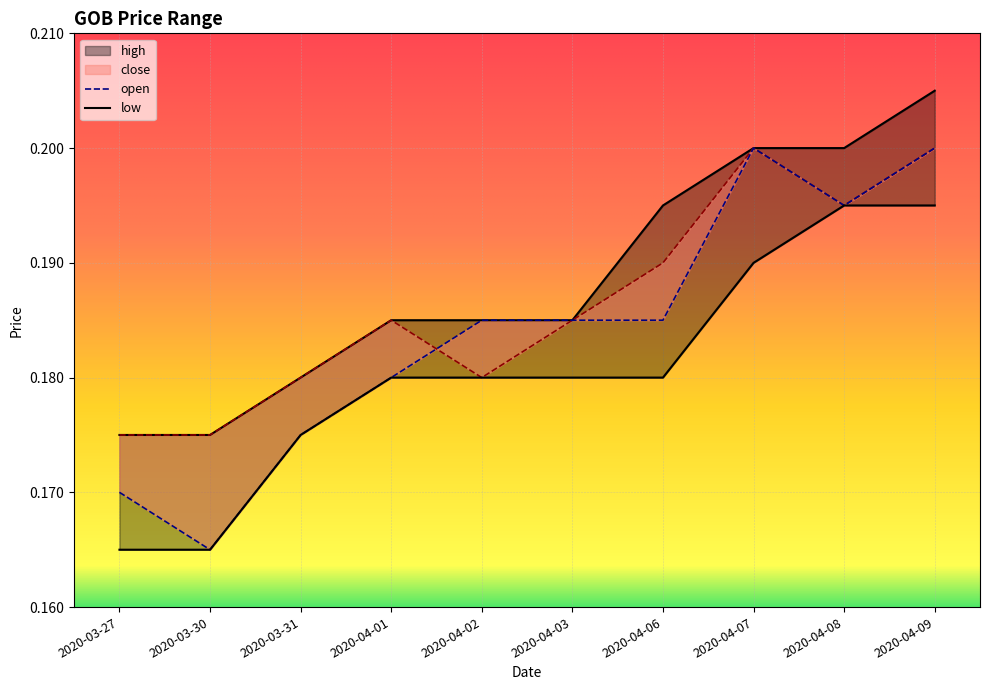

Which has a higher value, 2020-04-03 or 2020-04-01?

2020-04-03